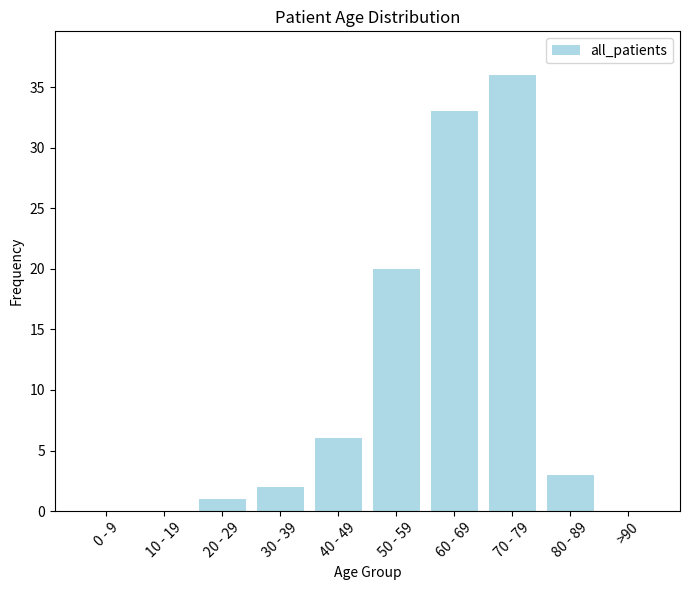

Reading left to right, transcribe all the data shown in this chart.

0	0	1	2	6	20	33	36	3	0